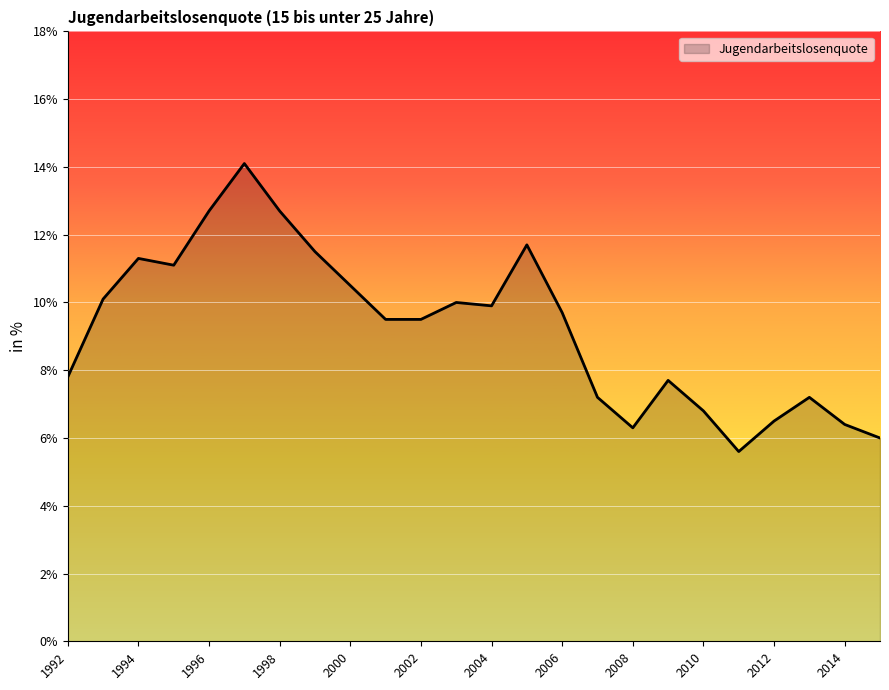

What is the greatest value displayed?

14.1